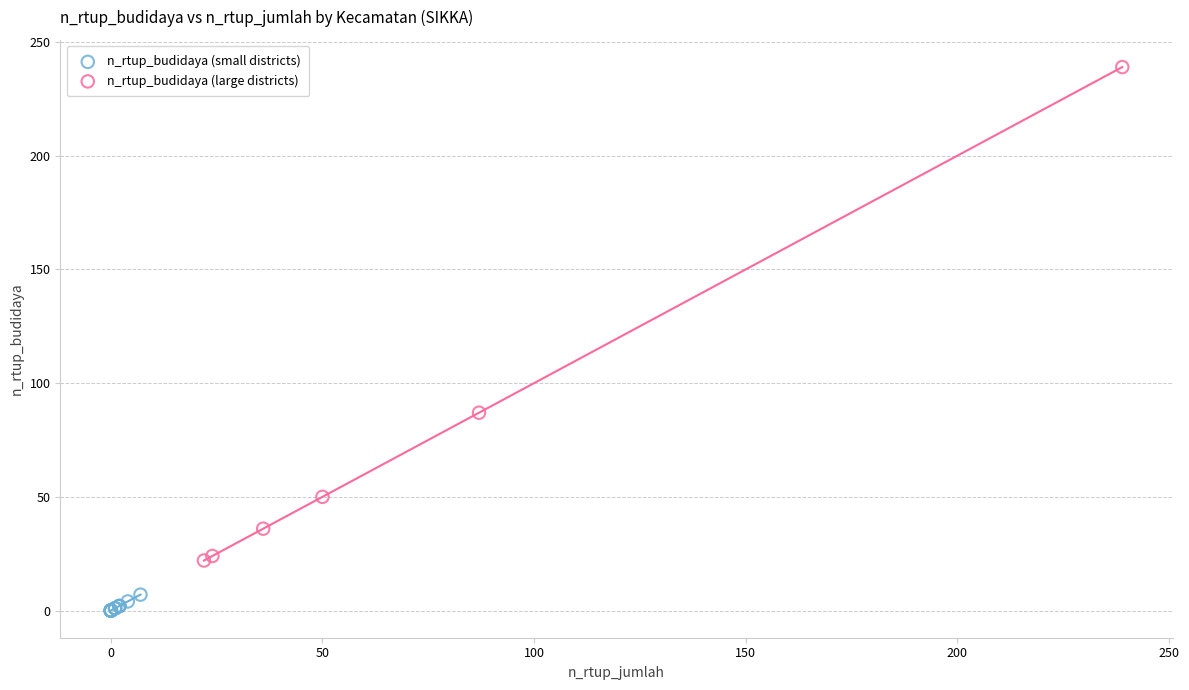

Which series contains the lowest Y value?

n_rtup_budidaya (small districts)